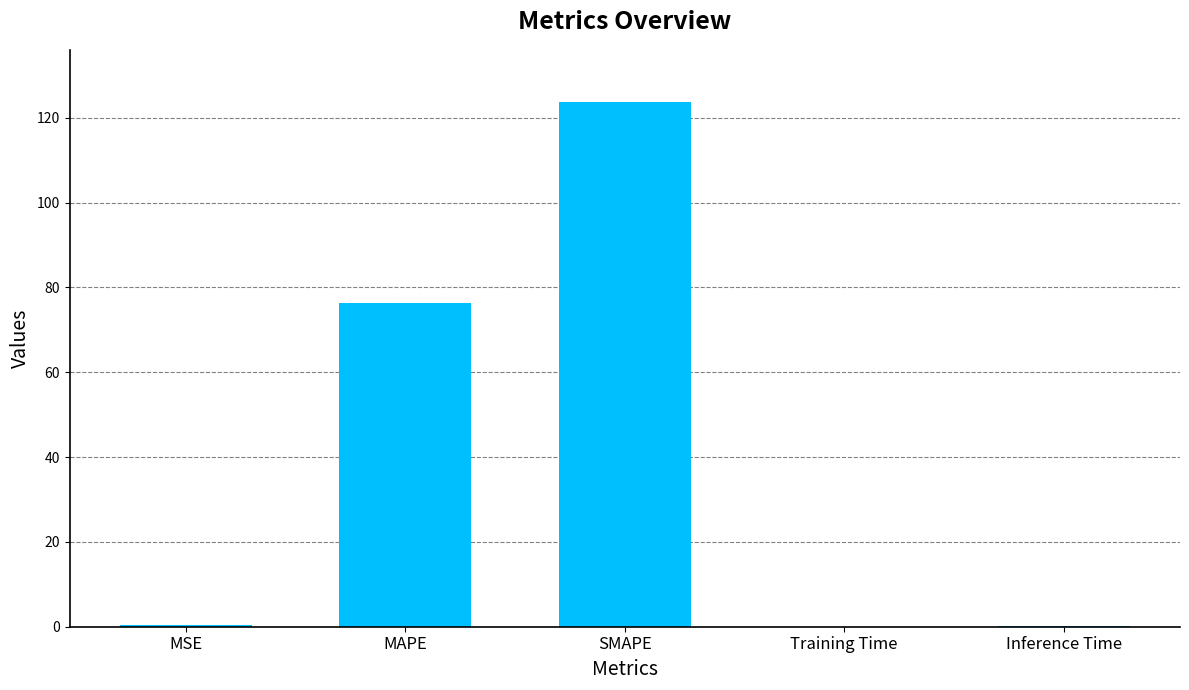

Between MAPE and MSE, which is larger?

MAPE